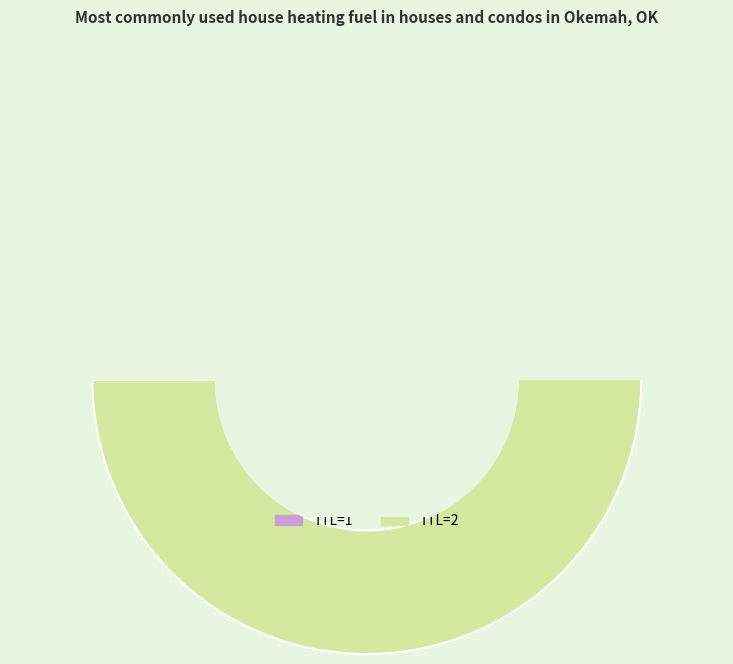

How many segments does this pie chart have?

2